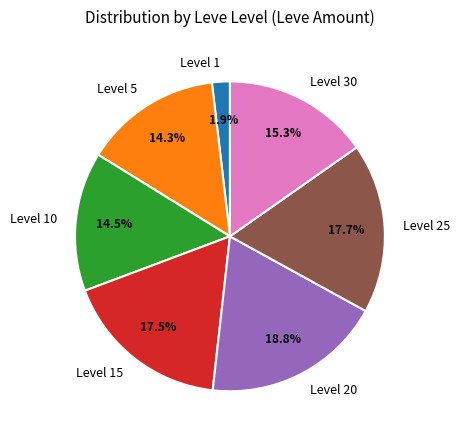

Count the number of slices in the pie.

7